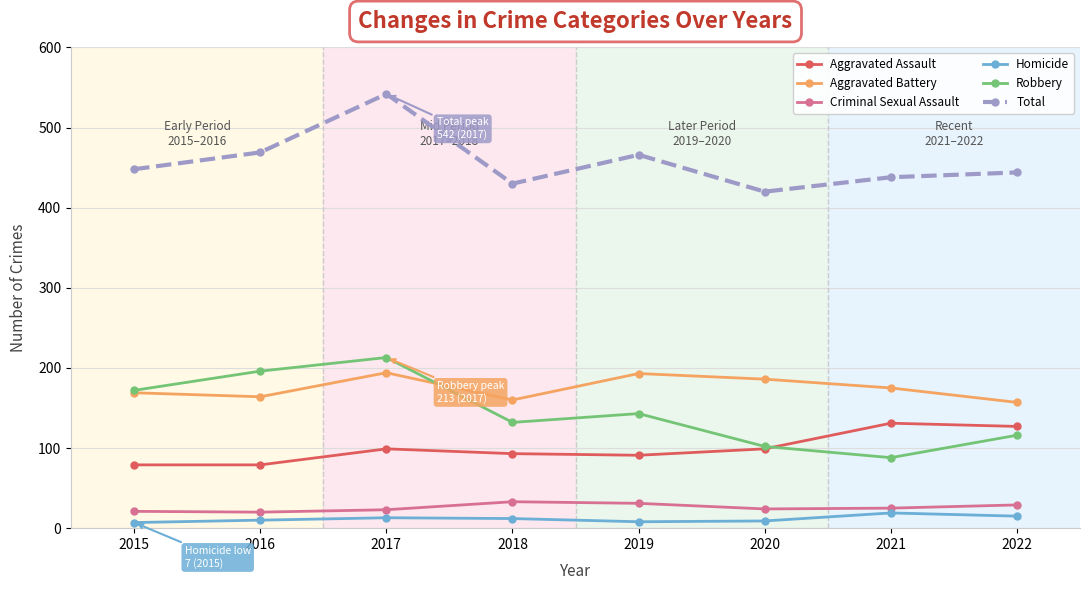

True or false: Criminal Sexual Assault has a value of 31 at 2019.

True